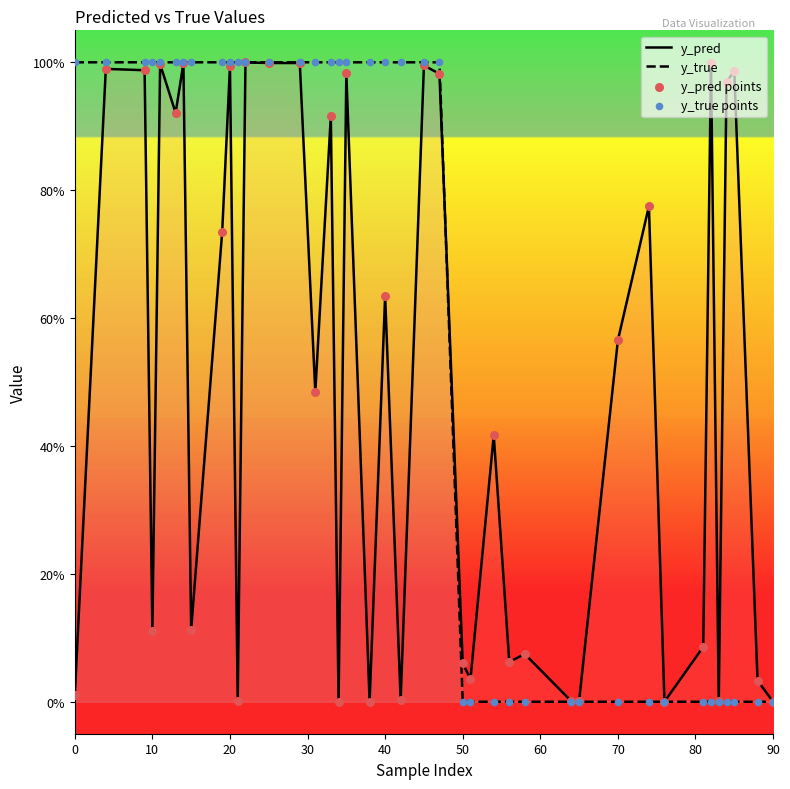

At how many categories does at least one series exceed 0?

40